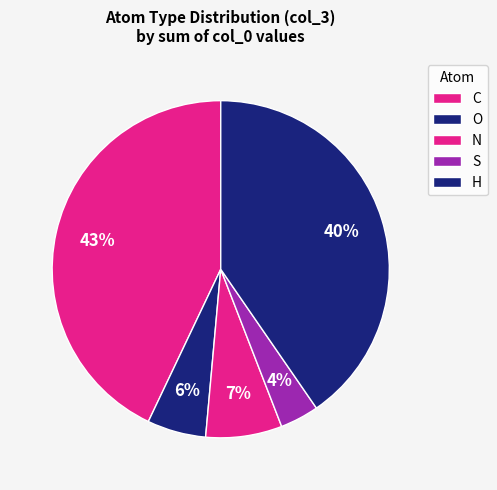

Rank the categories by value from highest to lowest.

C, H, N, O, S